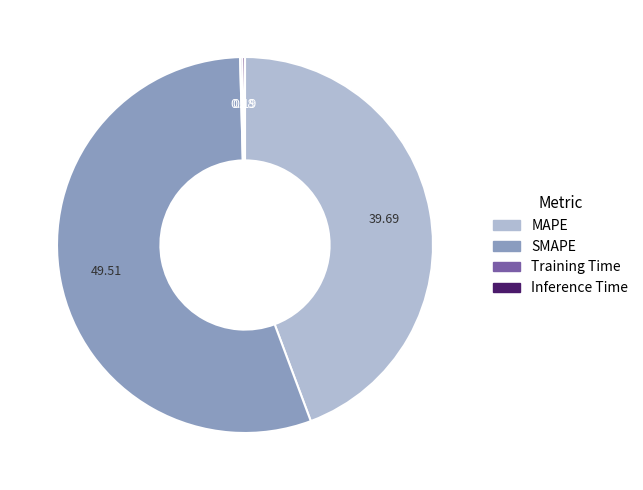

Is the sum of SMAPE and MAPE greater than half?

Yes